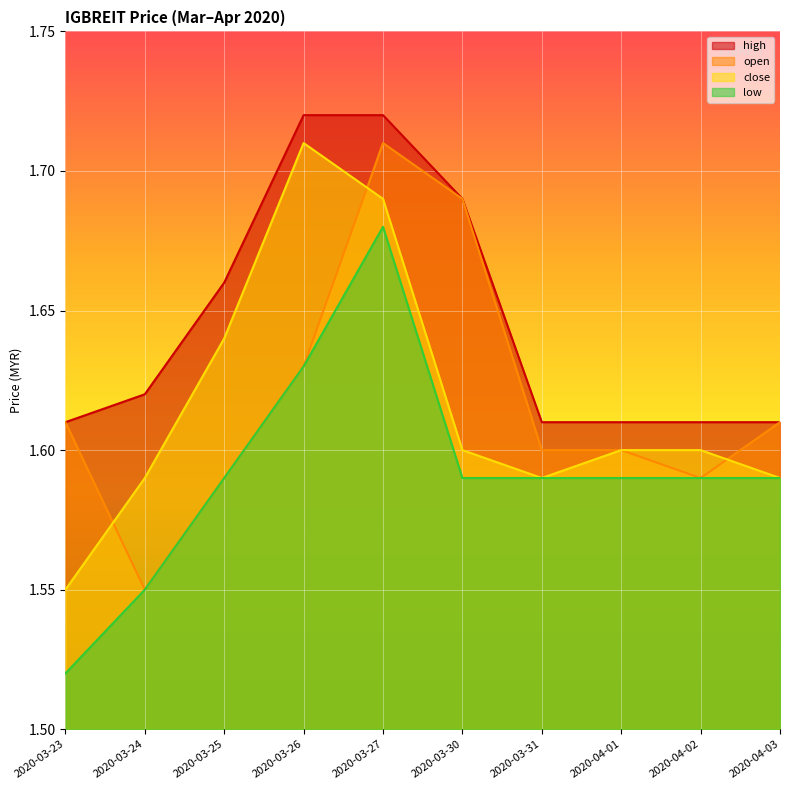

Reading left to right, extract all data points from this chart.

open: 1.6	1.6	1.6	1.6	1.7	1.7	1.6	1.6	1.6	1.6
high: 1.6	1.6	1.7	1.7	1.7	1.7	1.6	1.6	1.6	1.6
low: 1.5	1.6	1.6	1.6	1.7	1.6	1.6	1.6	1.6	1.6
close: 1.6	1.6	1.6	1.7	1.7	1.6	1.6	1.6	1.6	1.6